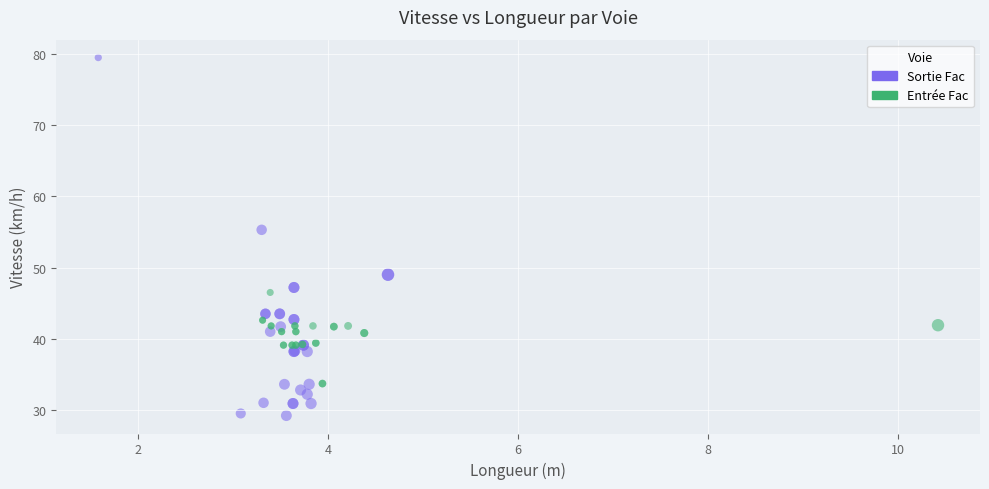

Which series reaches the minimum Y coordinate?

Sortie Fac